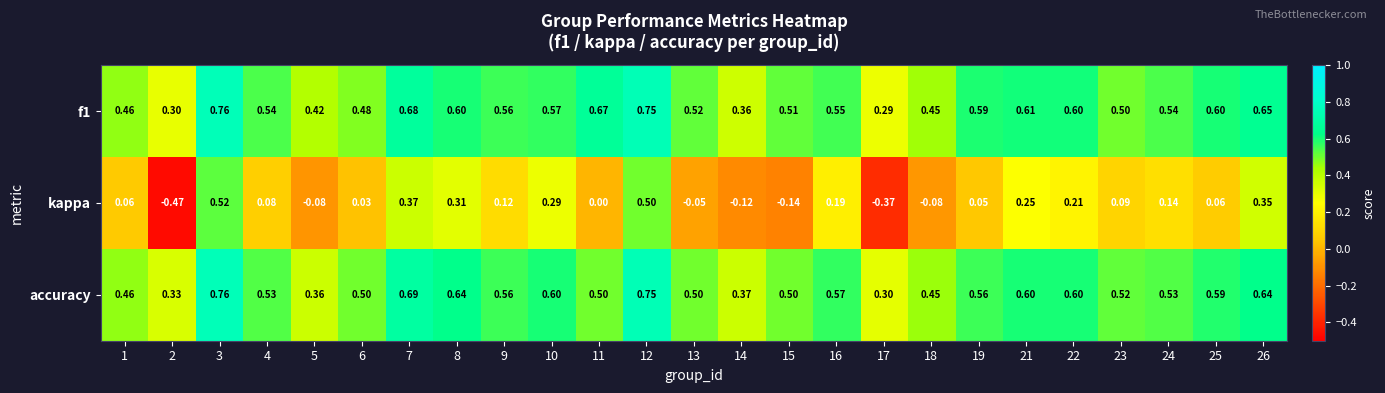

How many categories are shown in the chart?

25